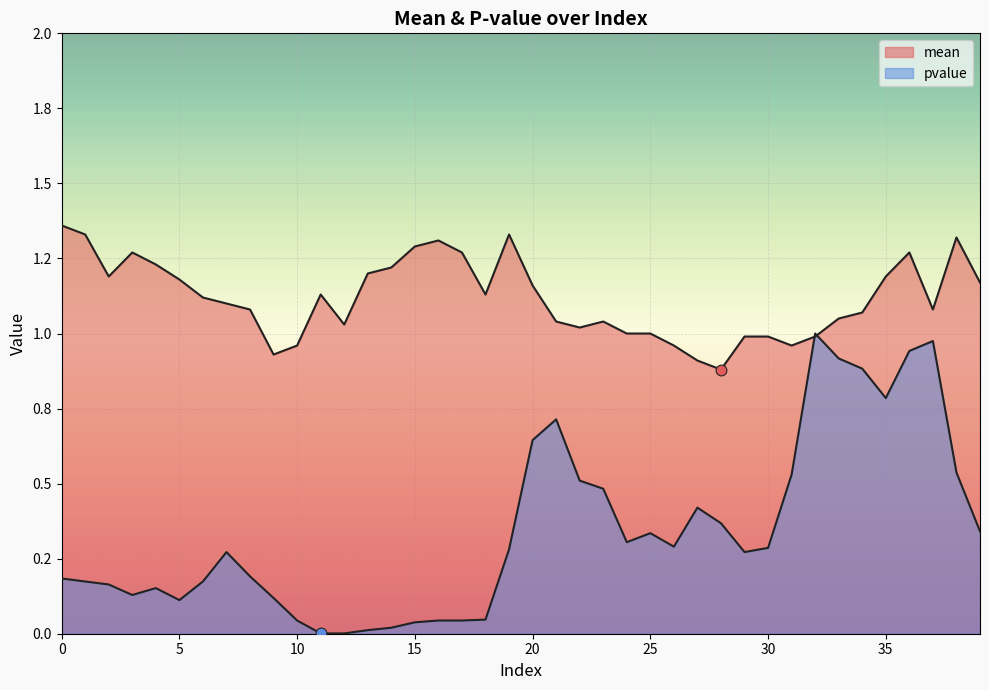

Which series has the widest spread of Y values?

pvalue